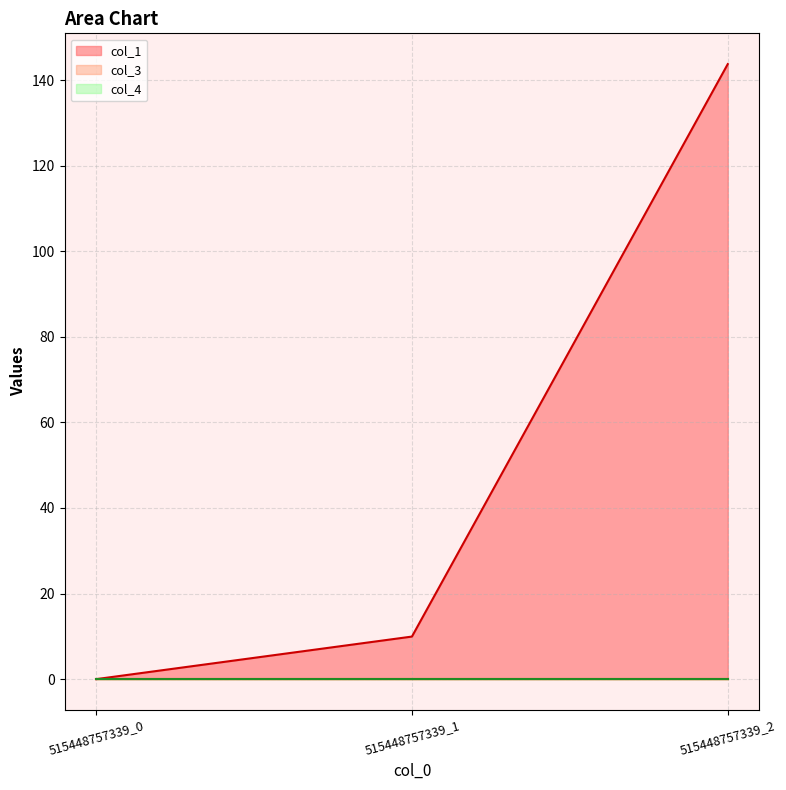

What is the difference between the maximum and minimum values in the col_1 series?

143.7